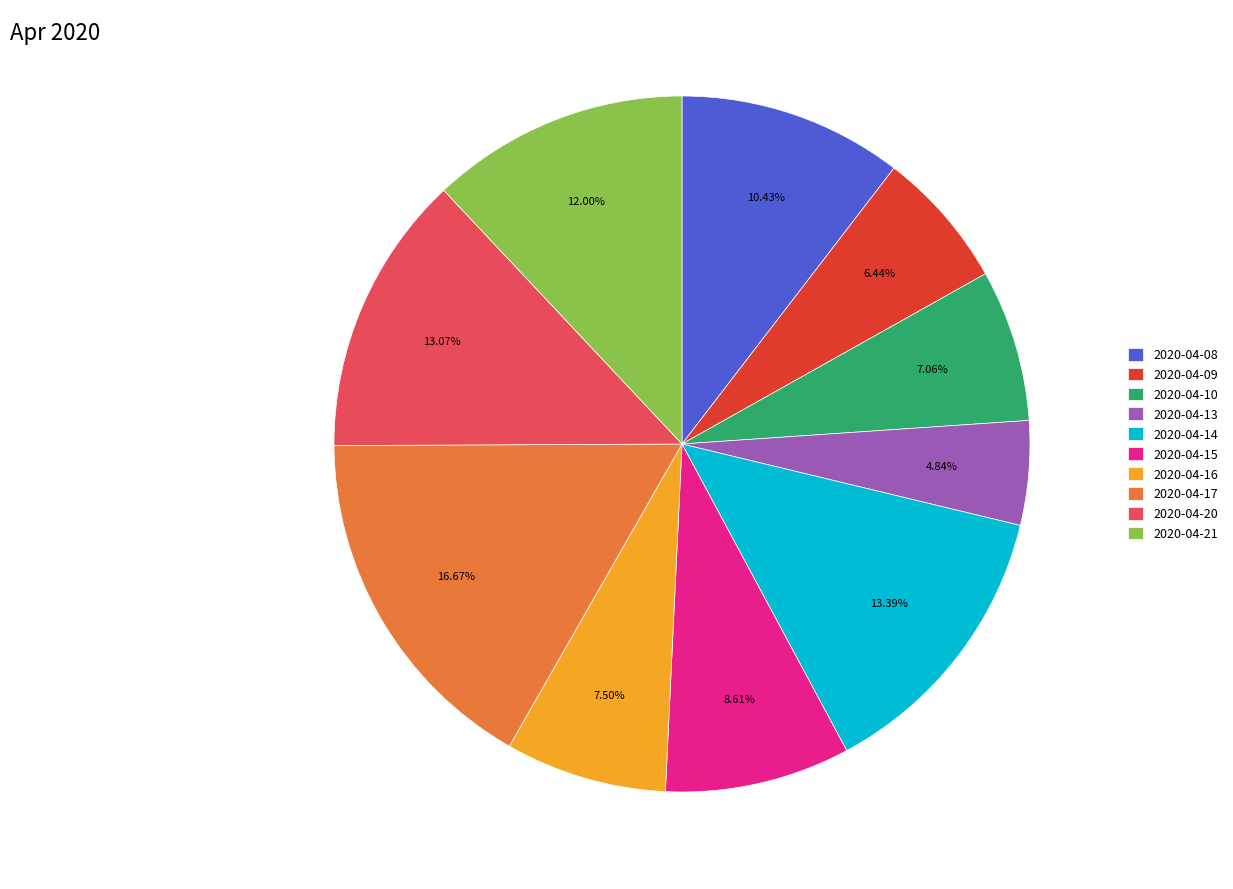

How many slices are in this pie chart?

10